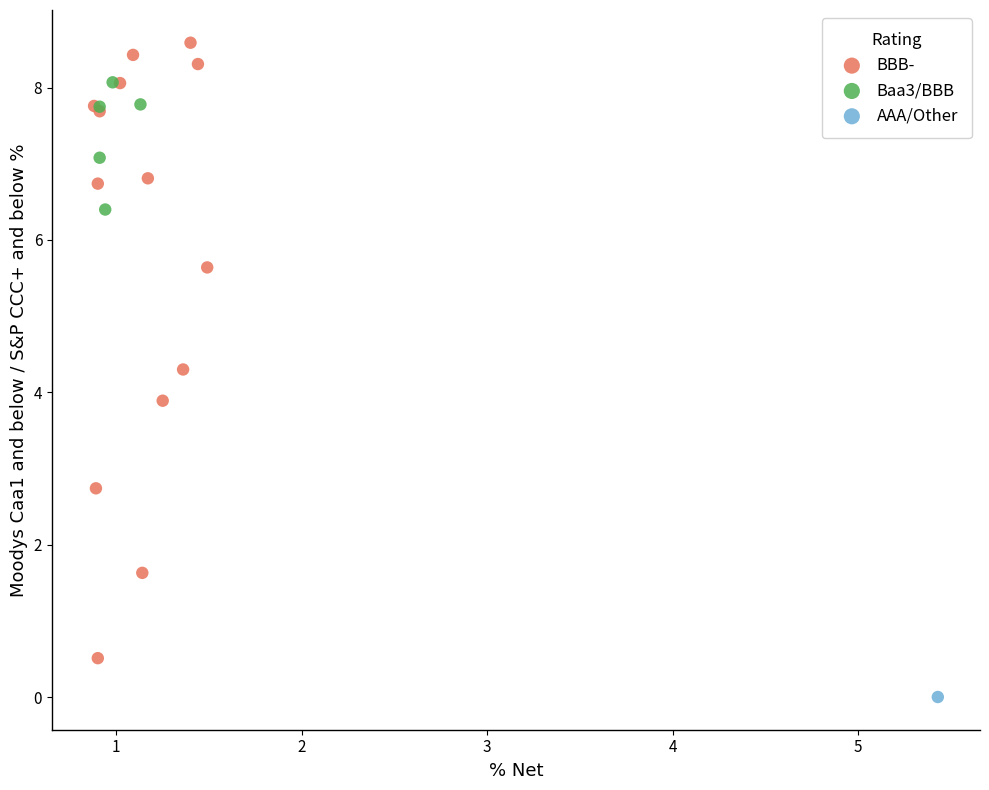

What are all the series names shown in the legend?

BBB-, Baa3/BBB, AAA/Other